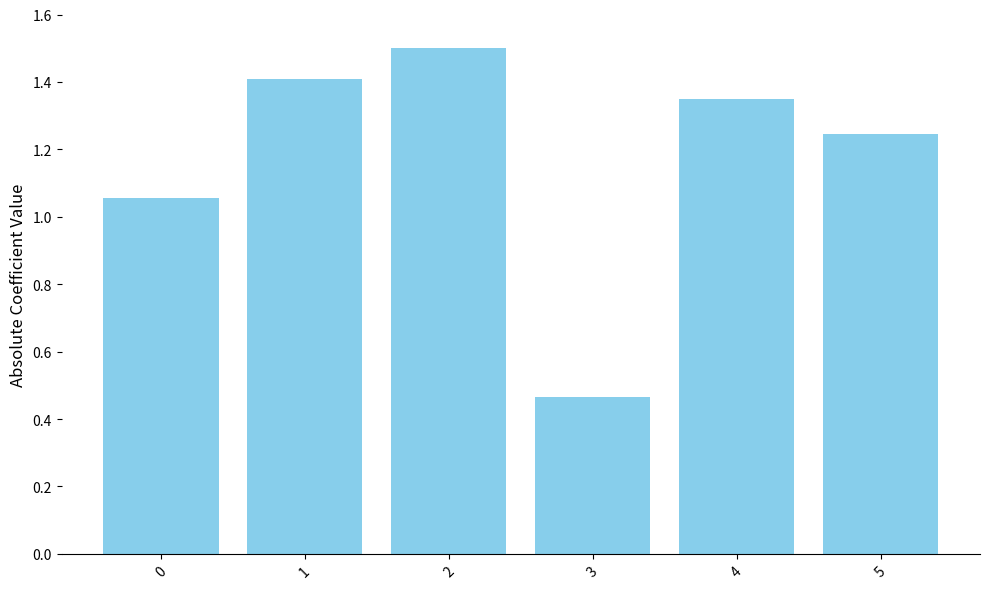

Which has a higher value, 3 or 1?

1